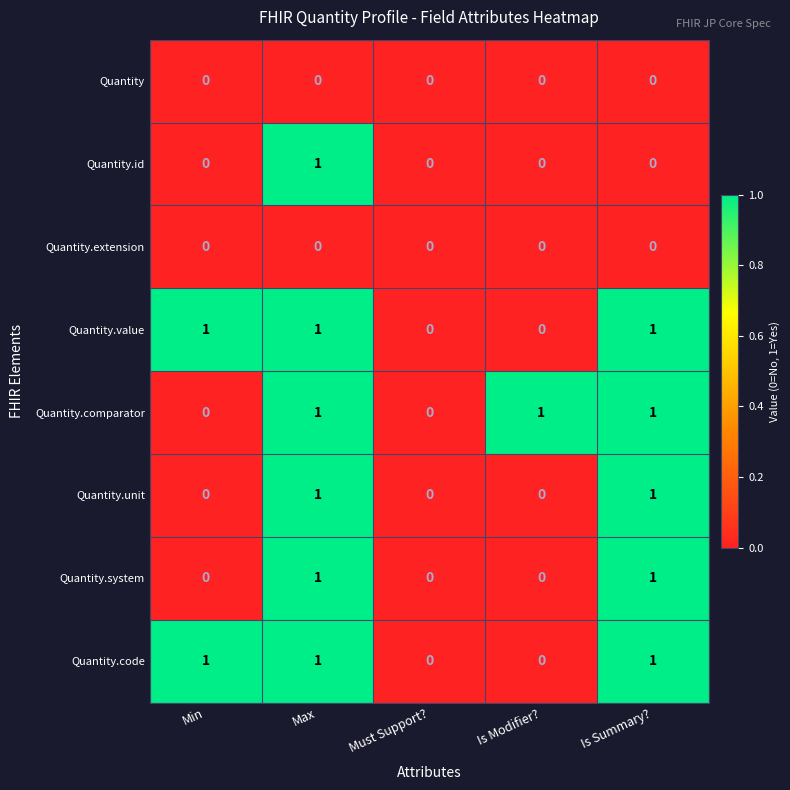

Count the Quantity.system values in the range 0 to 1.

5